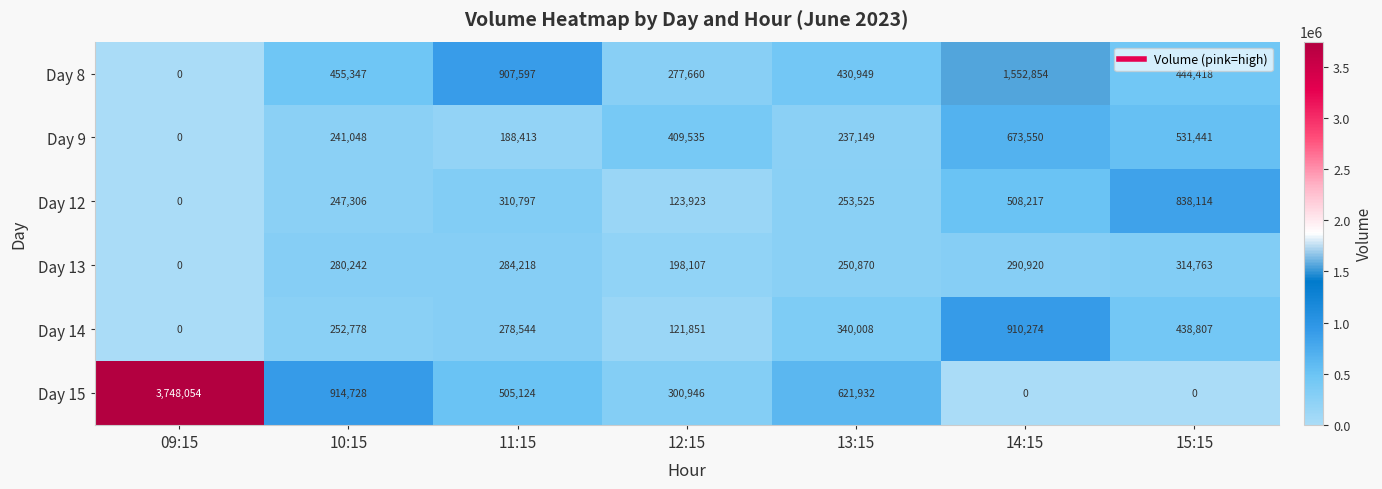

Rank the categories by Day 9 value from highest to lowest.

14:15, 15:15, 12:15, 10:15, 13:15, 11:15, 09:15